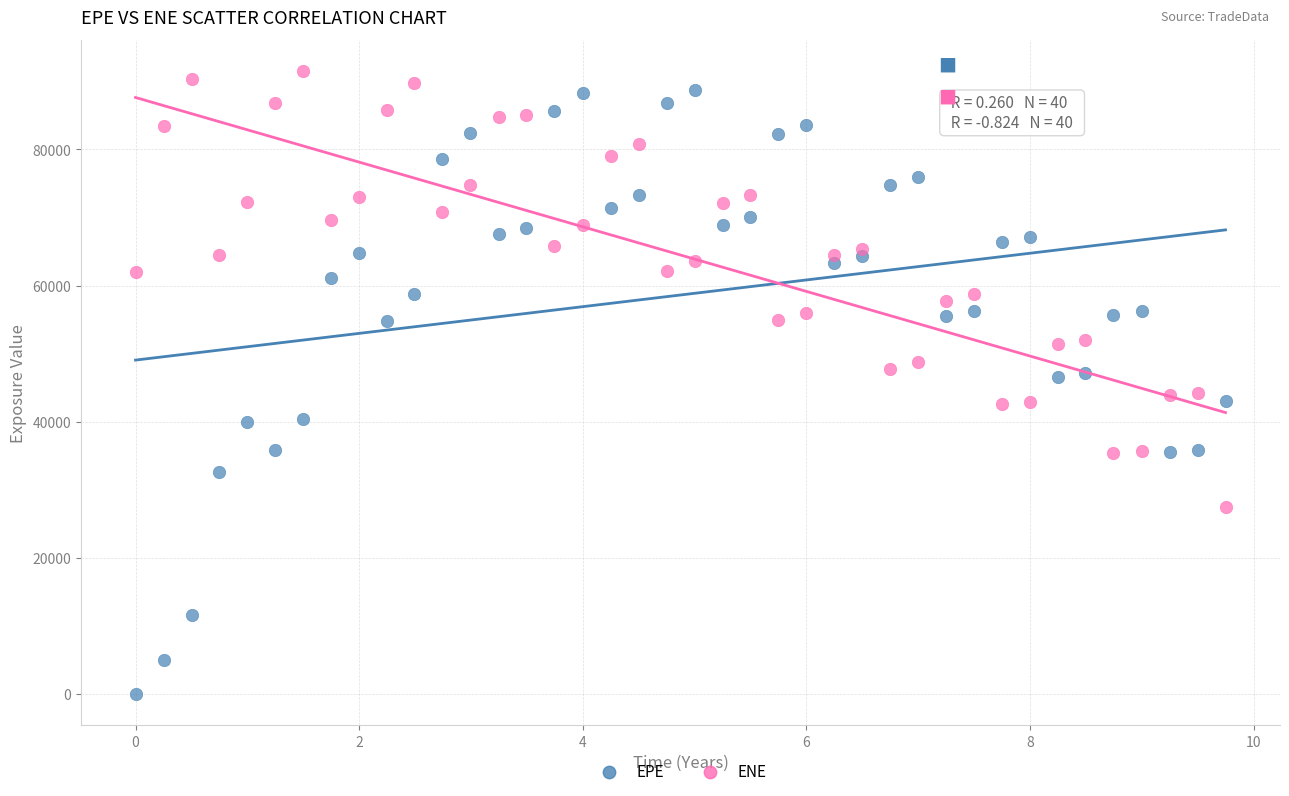

Across all data points, what is the range of X values (max minus min)?

9.7